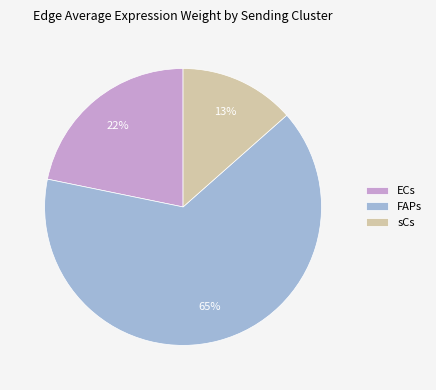

Do FAPs and sCs together represent more than half of the pie?

Yes